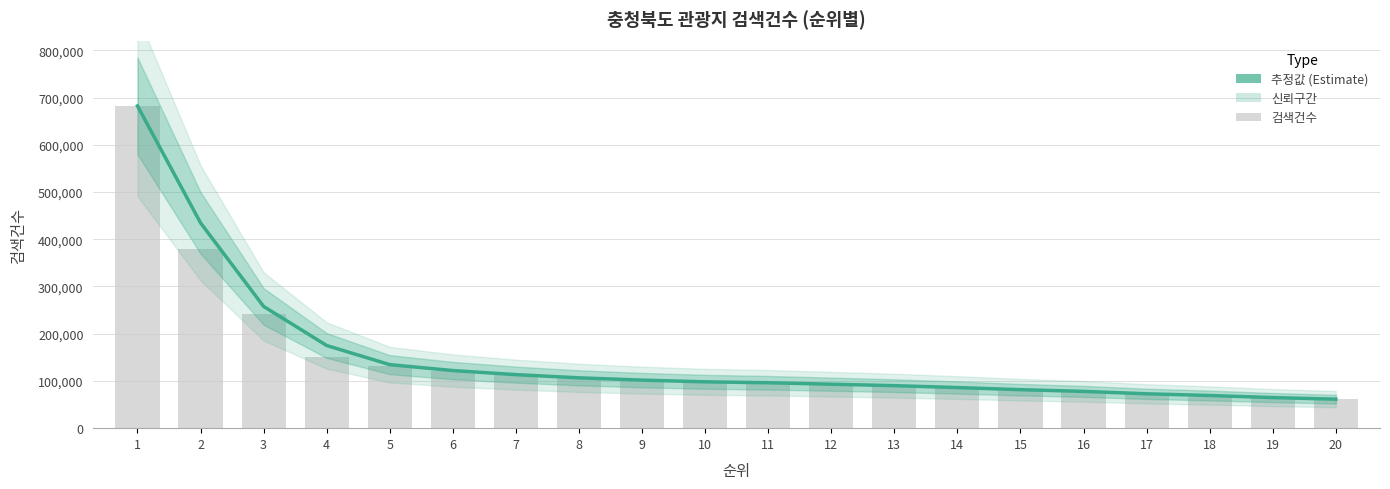

Which has a higher value, 14 or 20?

14